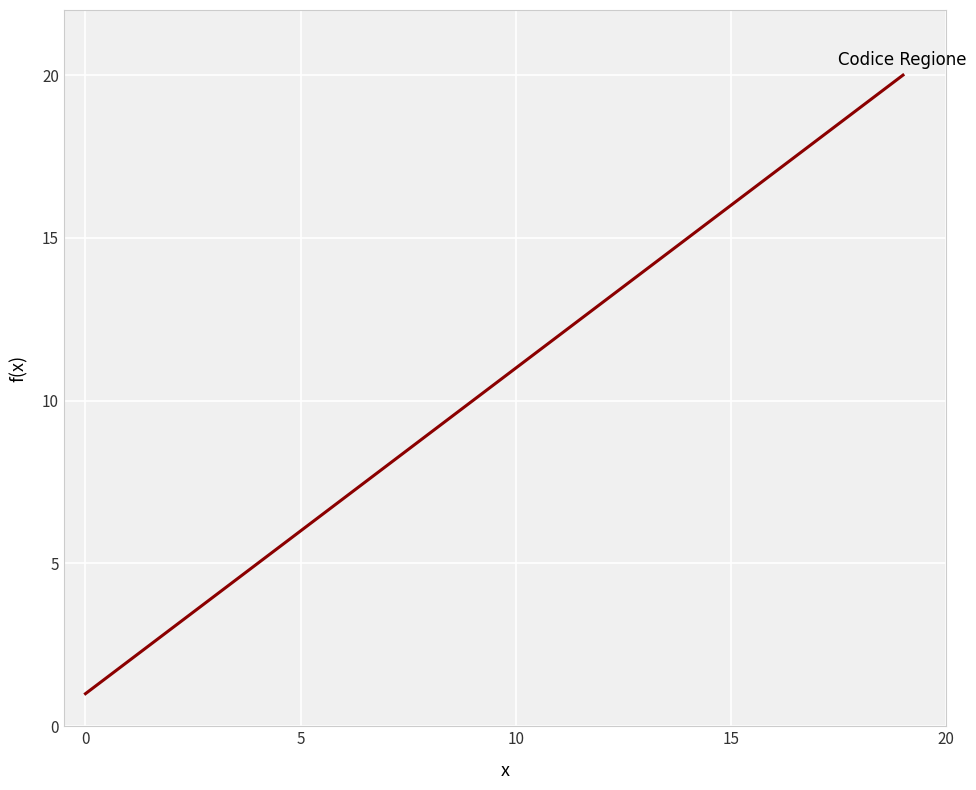

What is the smallest value displayed?

1